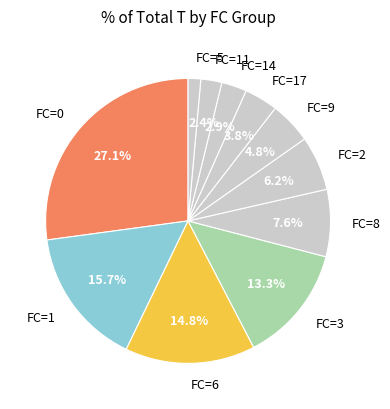

Count the number of slices in the pie.

11